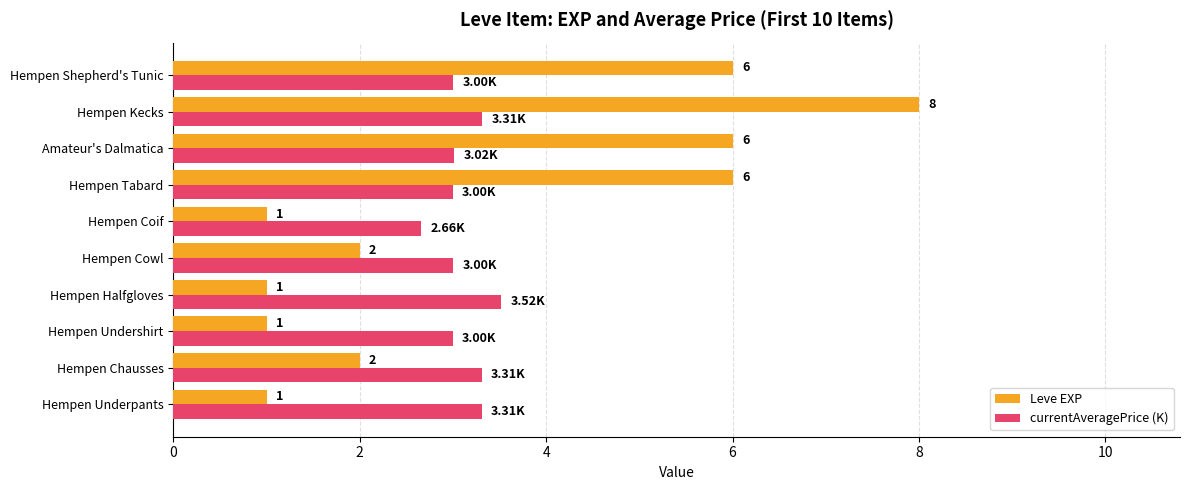

At which label does currentAveragePrice (K) reach its peak?

Hempen Halfgloves